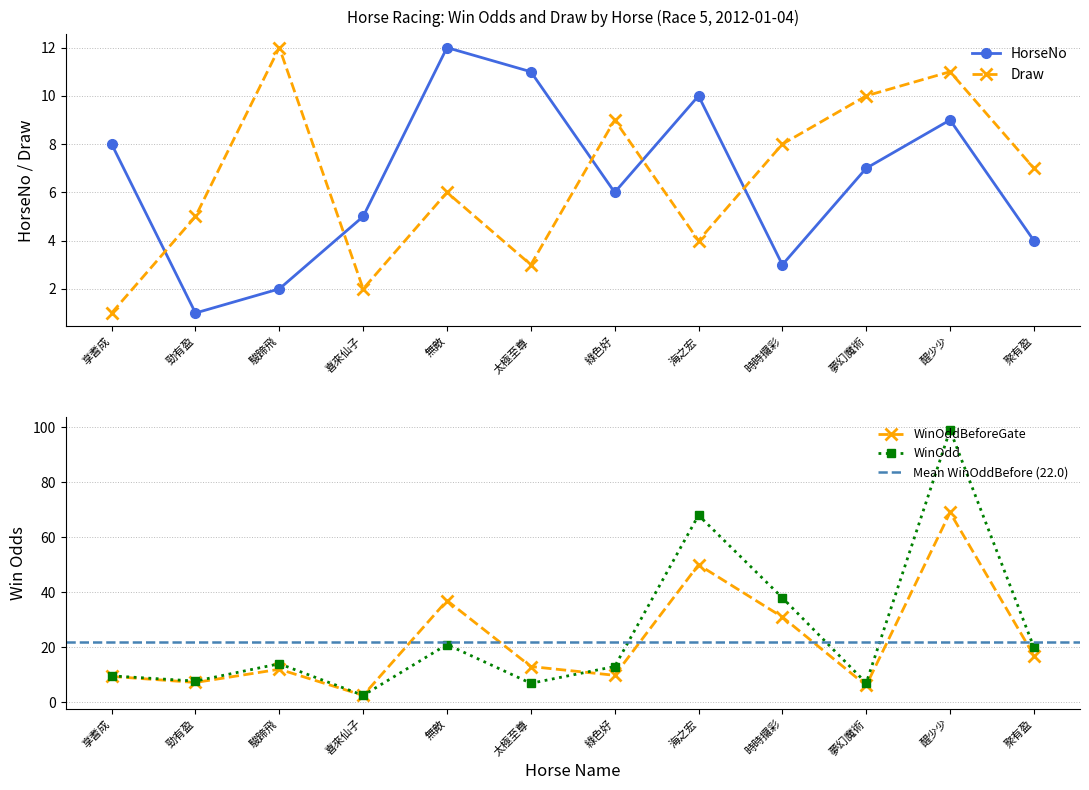

What is the difference between the maximum and minimum values in the WinOdd series?

96.5